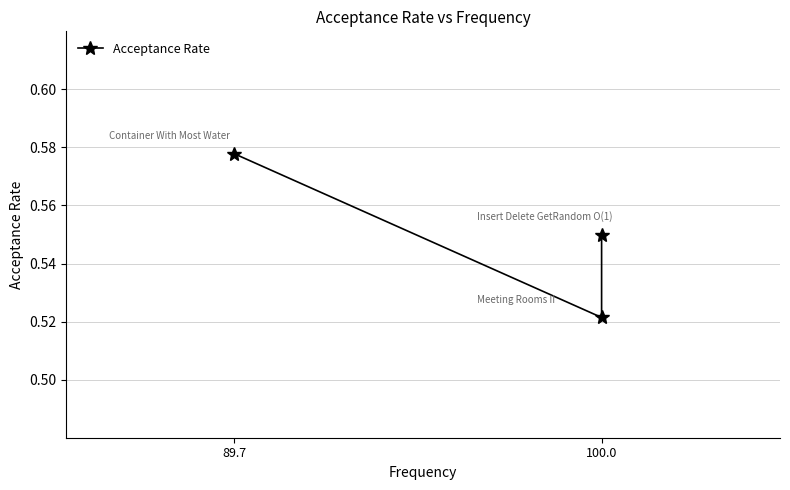

How many categories are shown in the chart?

3